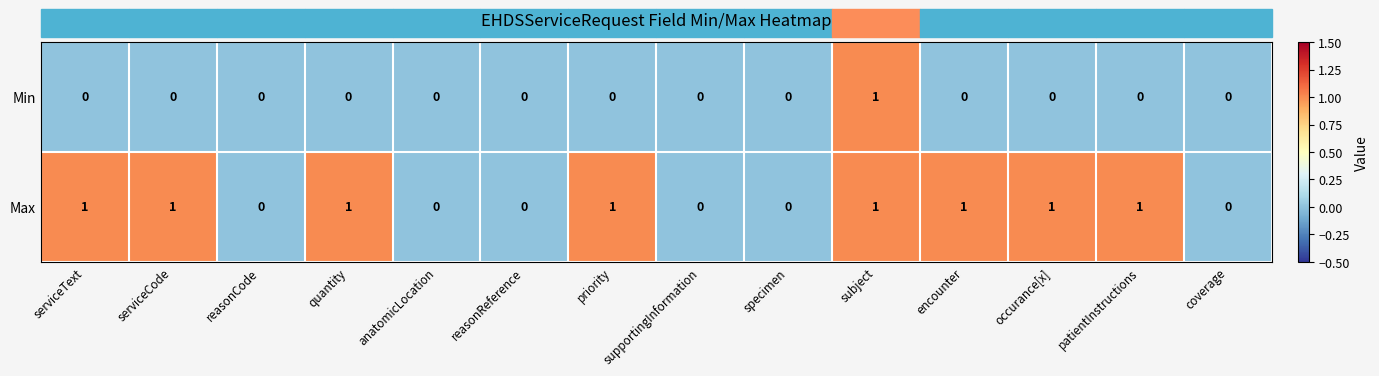

Count the Max values in the range 0 to 1.

14